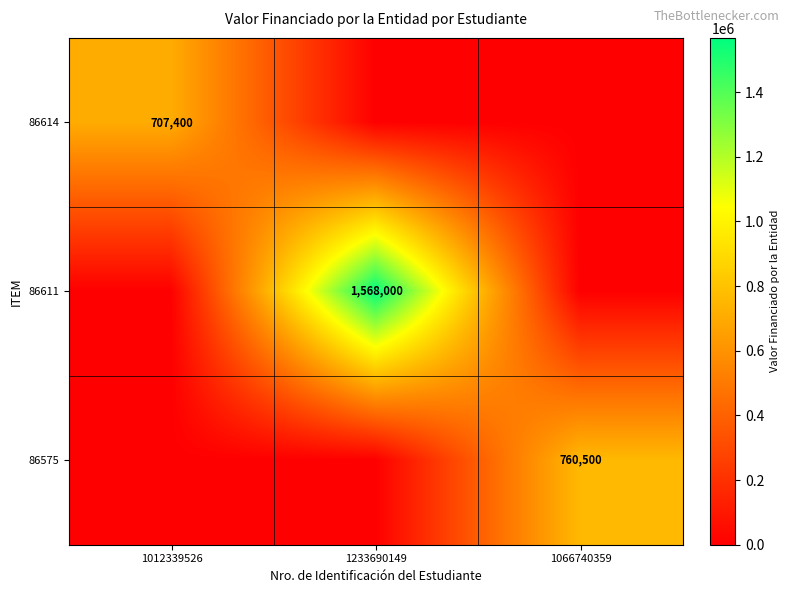

Is it true that 86575 equals 760500 at 1066740359?

True